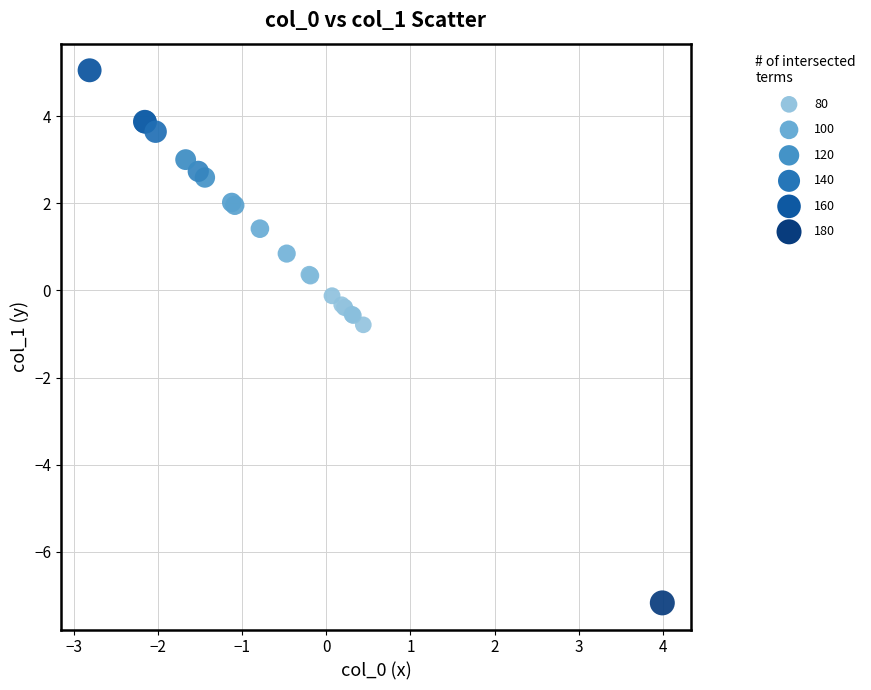

What Y value in the scatter plot is closest to -1?

-0.8